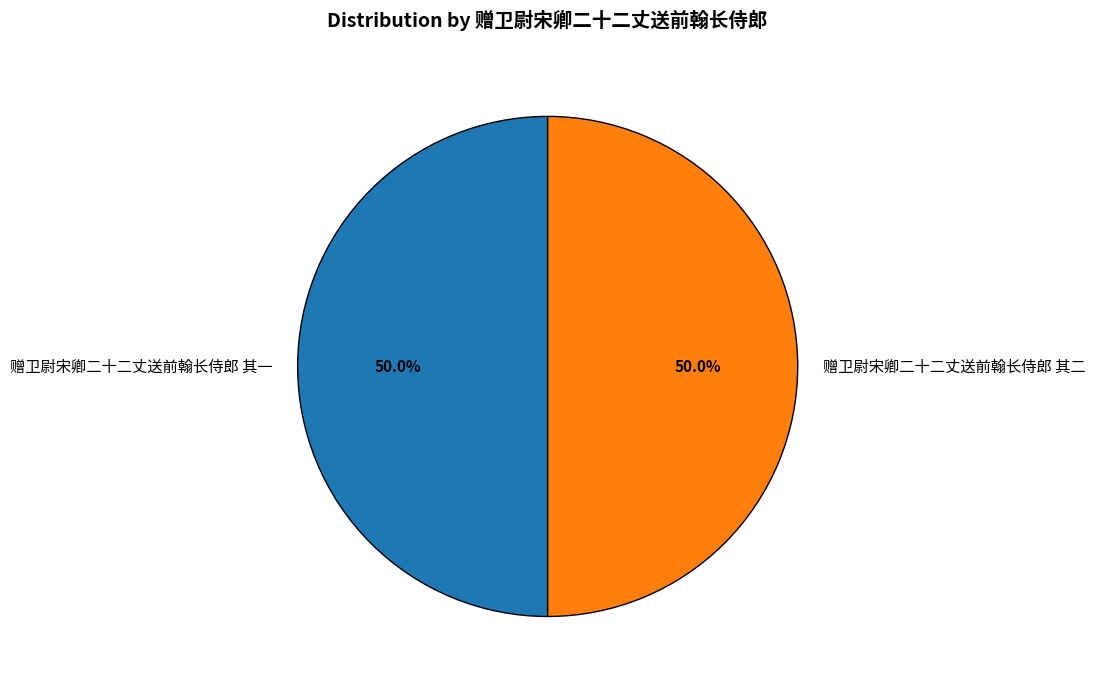

Combined, do 赠卫尉宋卿二十二丈送前翰长侍郎 其二 and 赠卫尉宋卿二十二丈送前翰长侍郎 其一 account for over 50%?

Yes